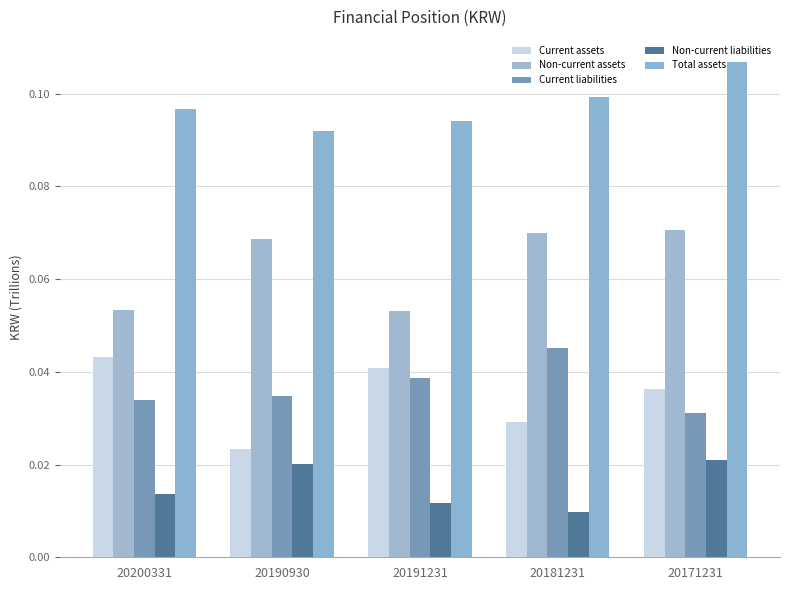

Count the number of categories in the chart.

5